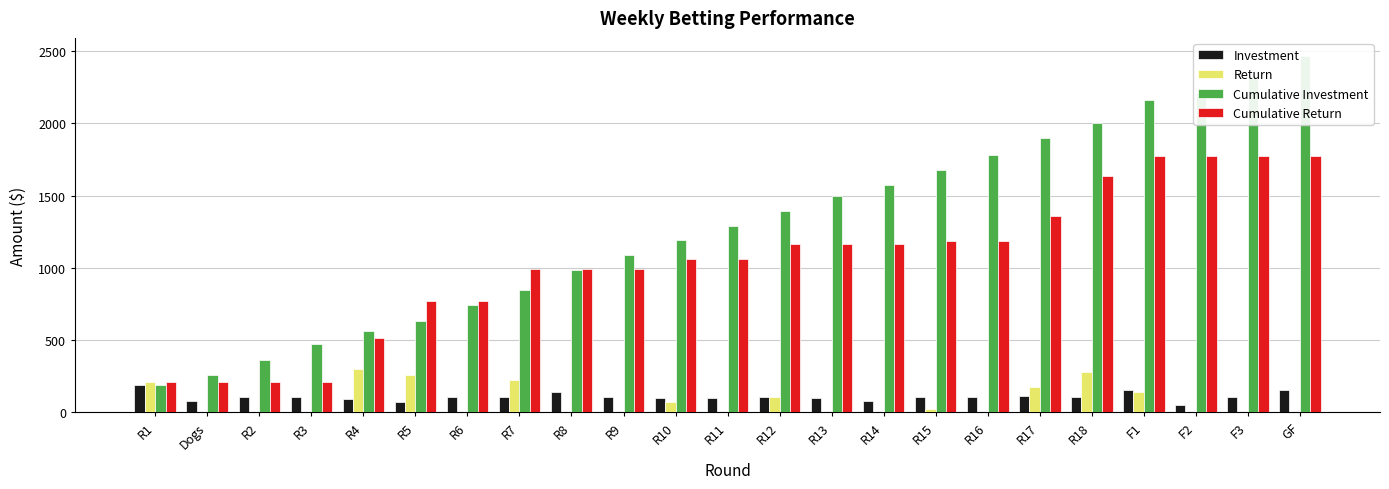

The Cumulative Return series shows 2817.3 at F1. True or false?

False